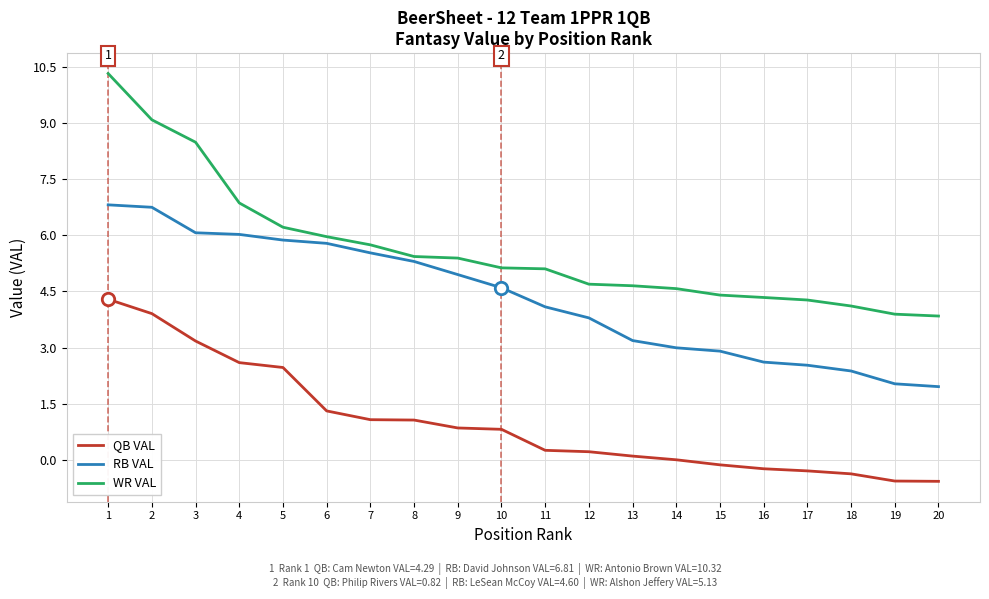

What are all the series names shown in the legend?

QB VAL, RB VAL, WR VAL